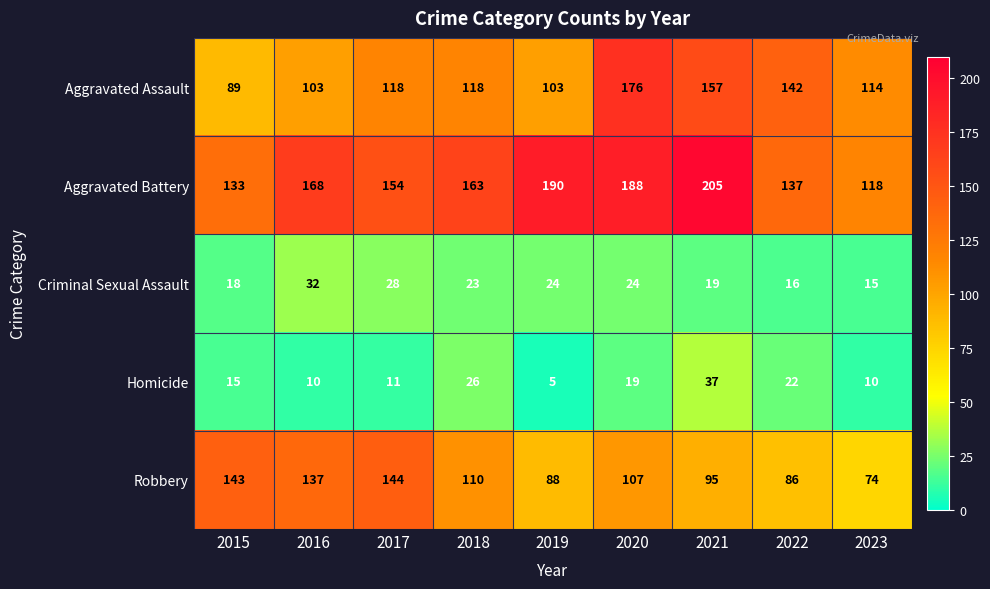

Which label corresponds to the largest value in the chart?

2021